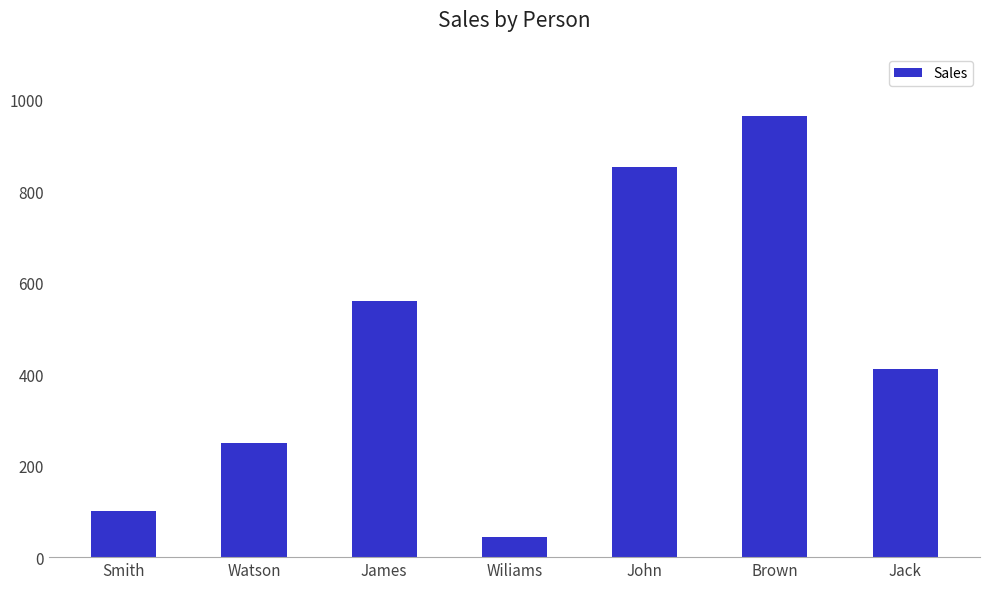

What is the difference between the maximum and minimum values?

918